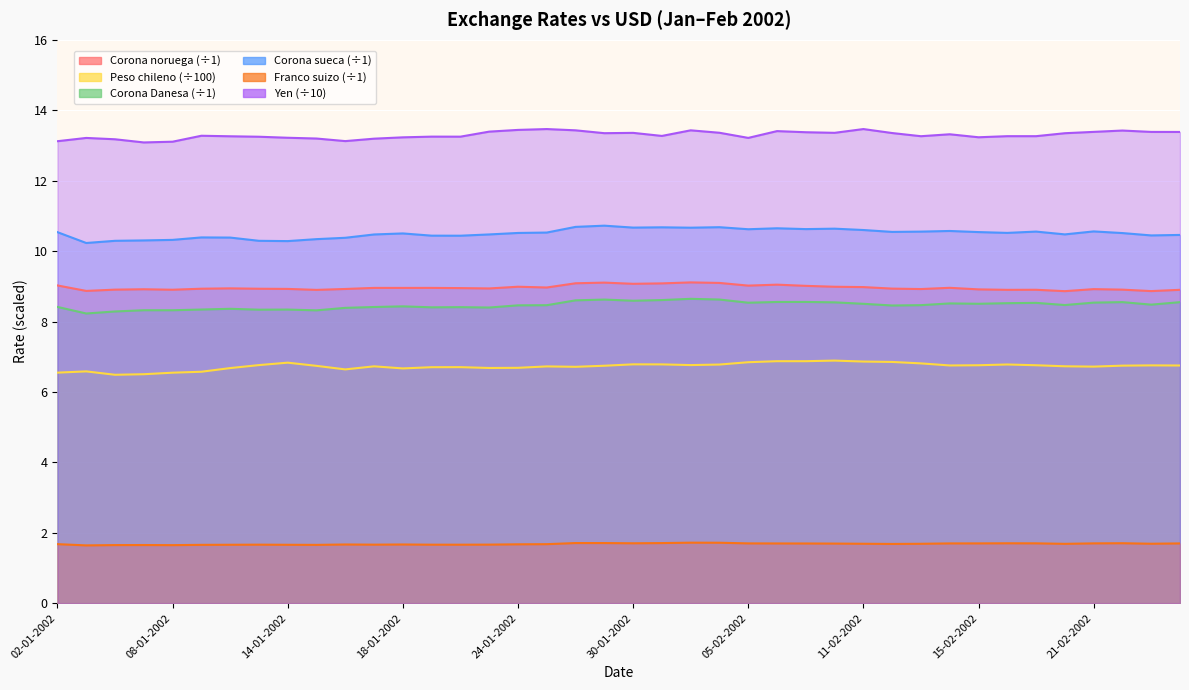

How many data points does each series have?

40